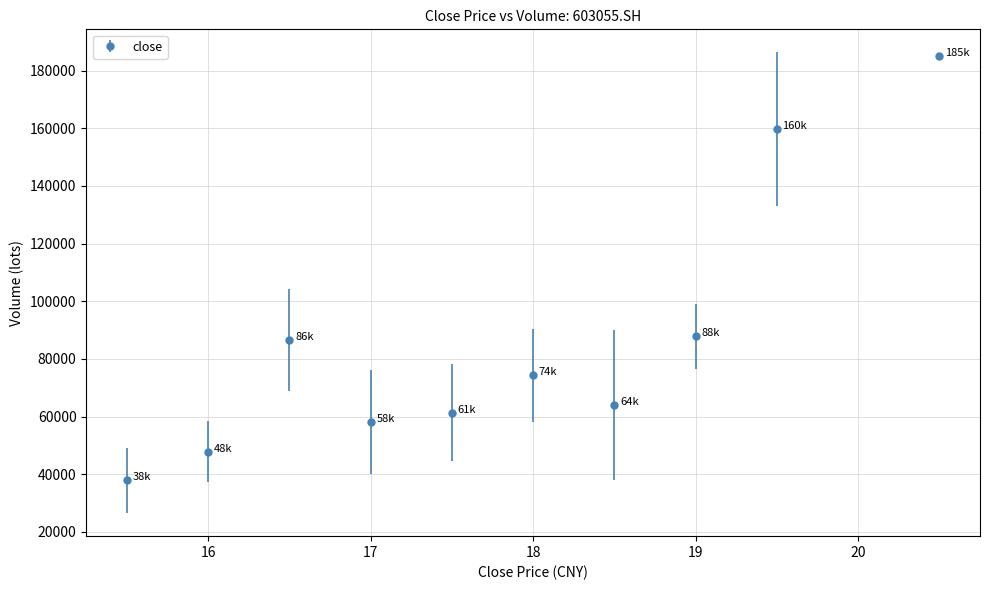

What is the greatest value displayed?

184975.0